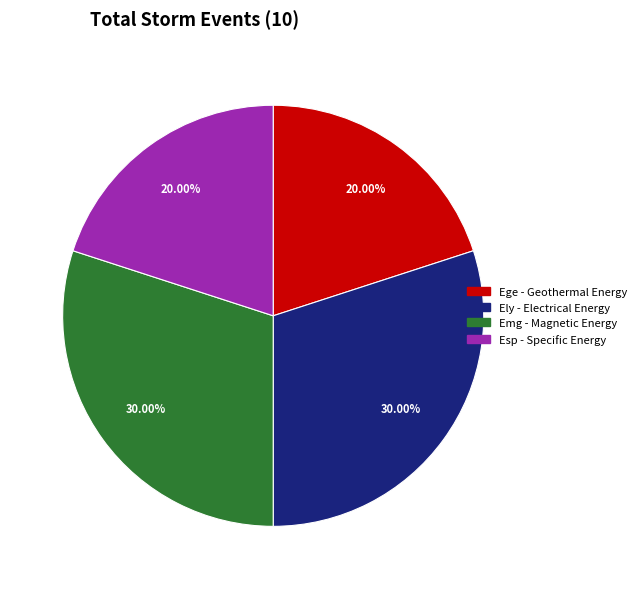

To the nearest percent, what is the average slice percentage?

25%